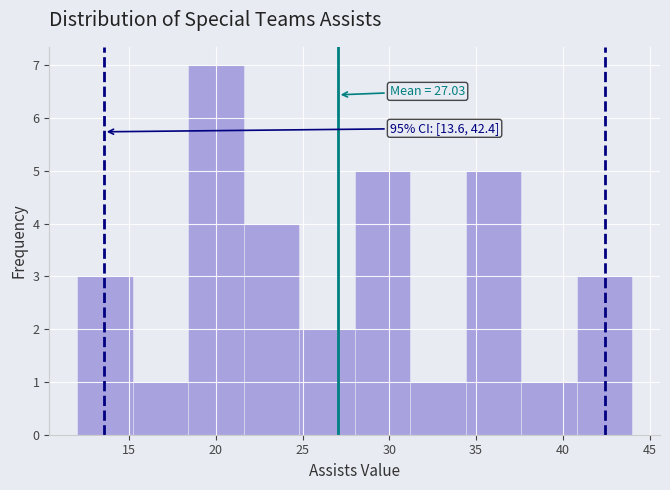

Over which range of the x-axis is the bar tallest?

18.4 to 21.6